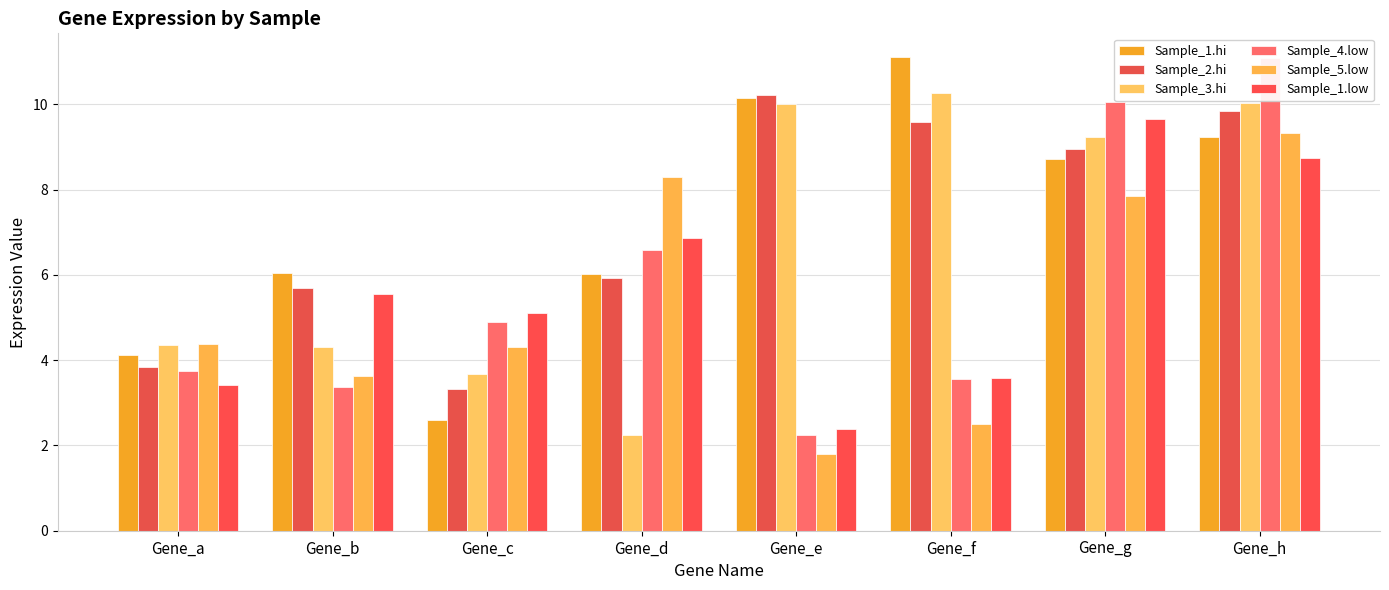

Which series has the largest total across all categories?

Sample_1.hi